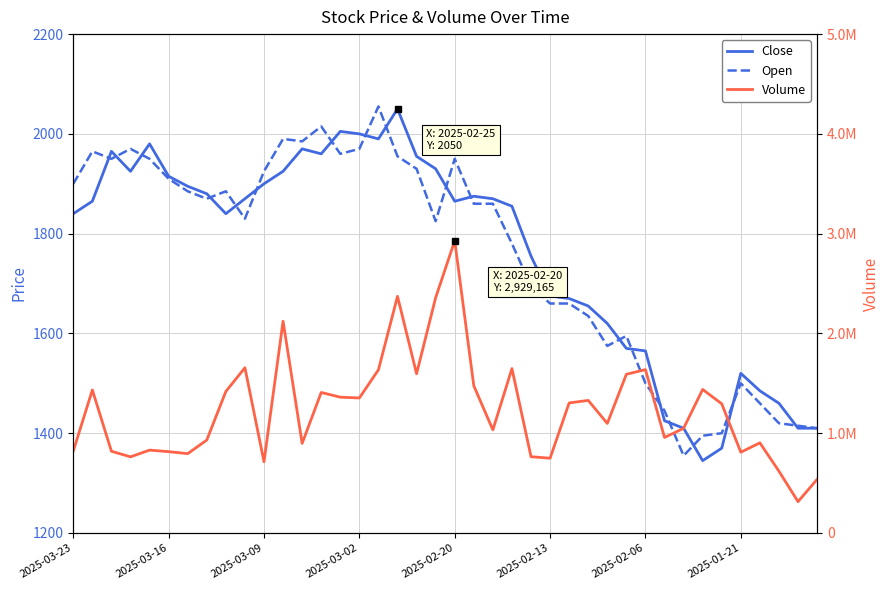

Where does the Open series first go above 1860?

2025-03-23